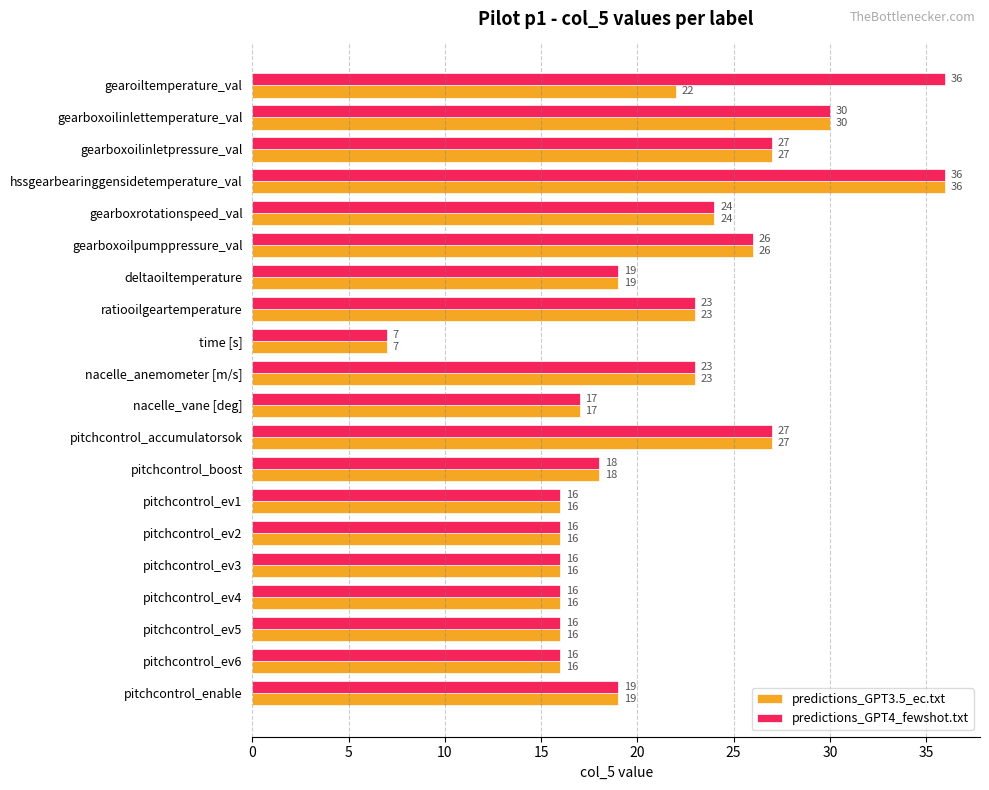

Is it true that predictions_GPT3.5_ec.txt equals 8 at gearoiltemperature_val?

False